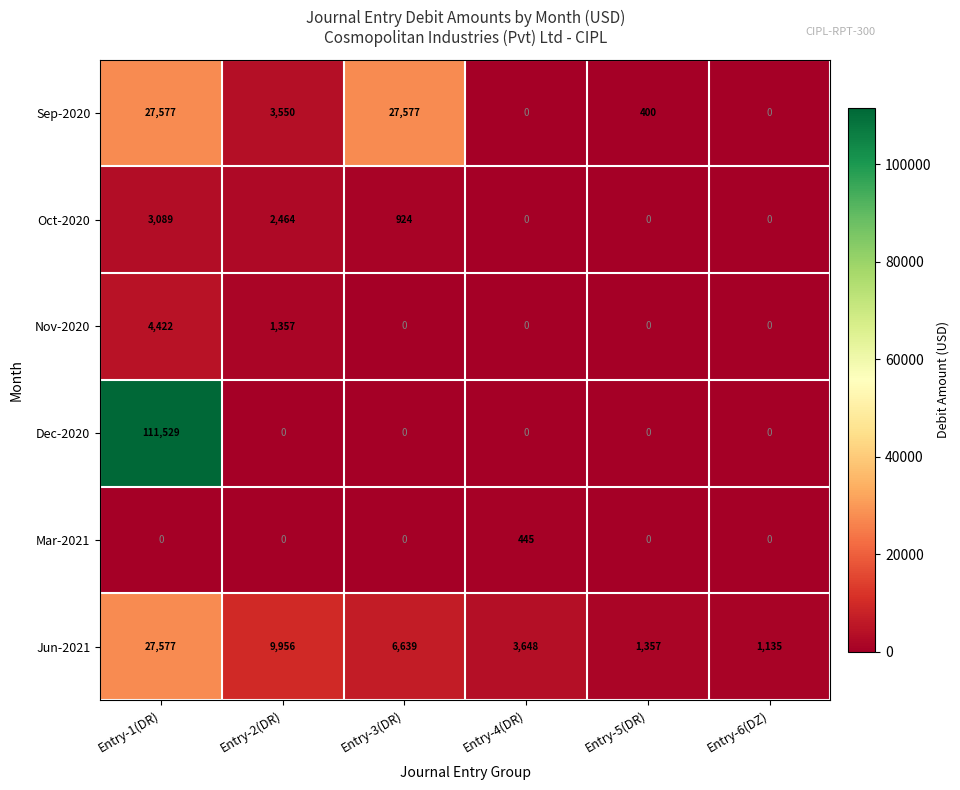

At which category does the chart reach its peak across all series?

Entry-1(DR)